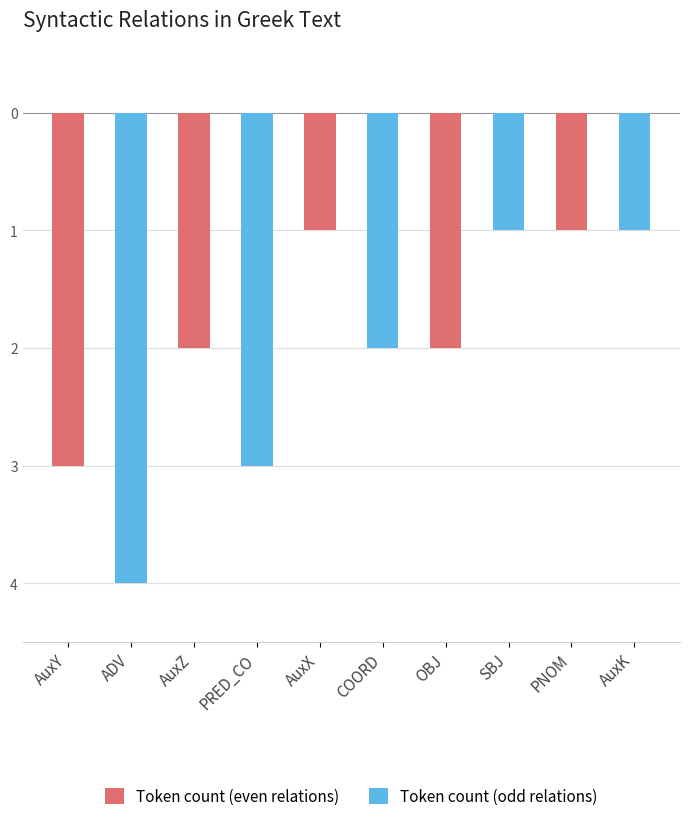

Reading left to right, list all the values displayed in this chart.

-3	-4	-2	-3	-1	-2	-2	-1	-1	-1